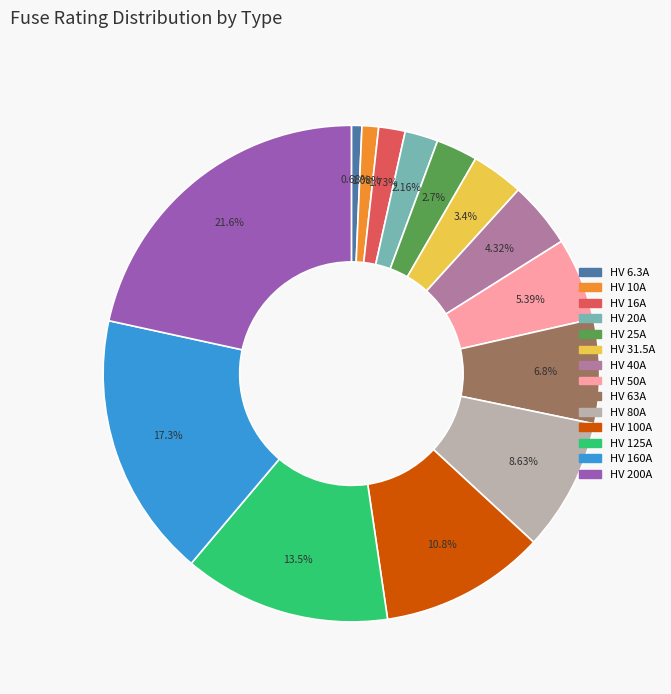

True or false: HV 16A accounts for 2% of the total.

True